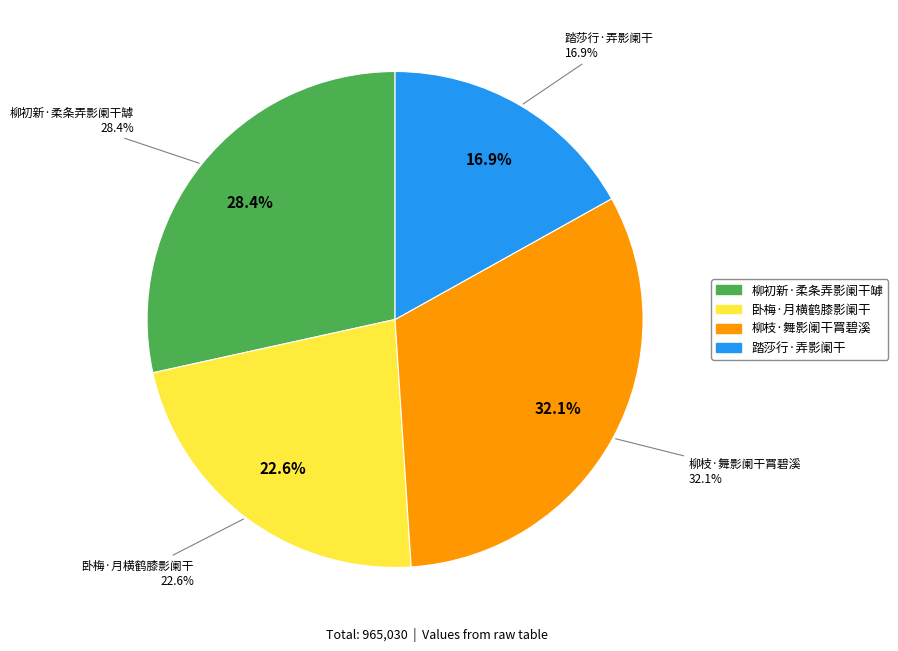

To the nearest percent, what is the difference between the largest and smallest slice percentages?

15%